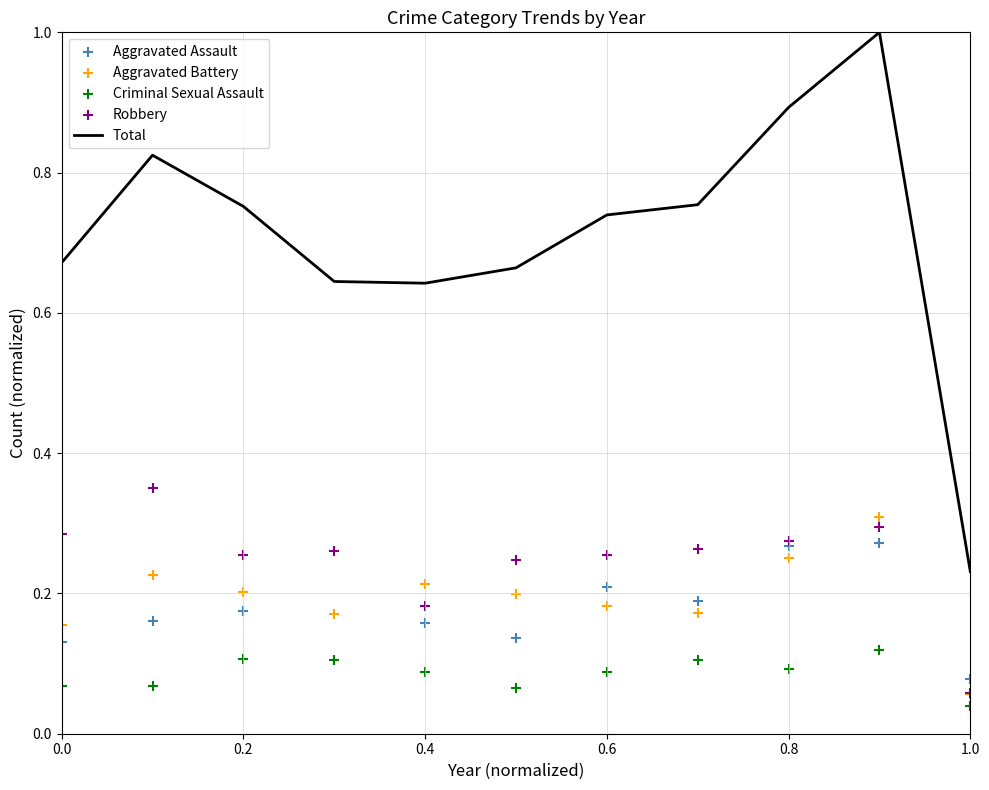

Which series has the largest Y range (max minus min)?

Total